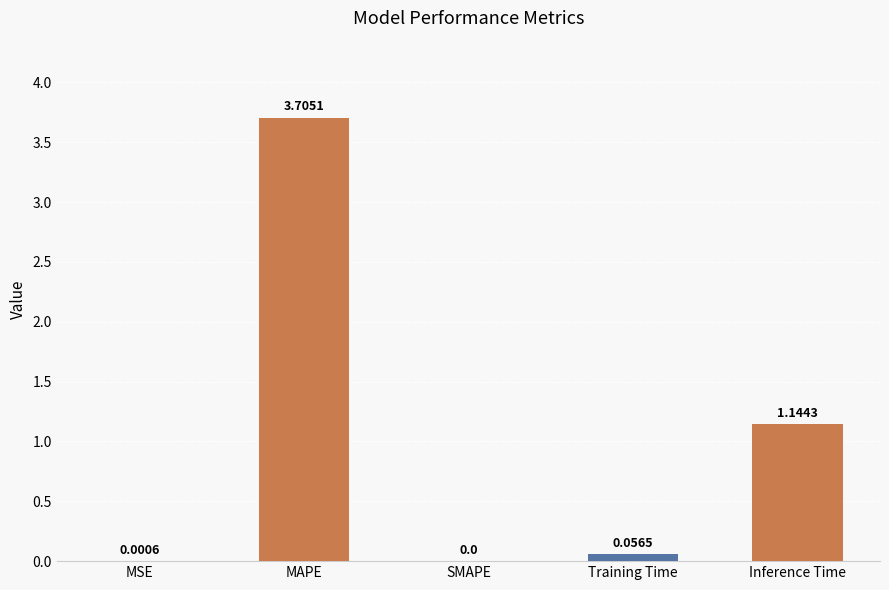

Between MSE and MAPE, which is larger?

MAPE